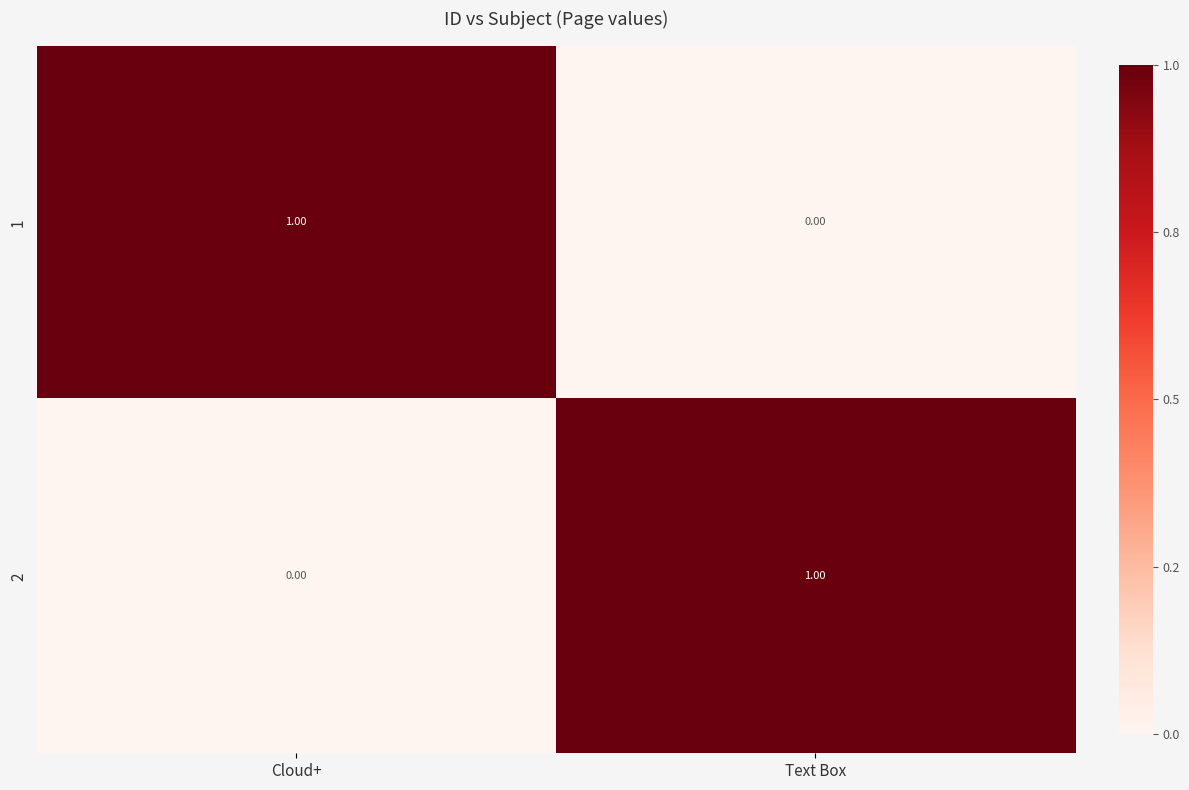

At which label is 2 closest to 0?

Cloud+